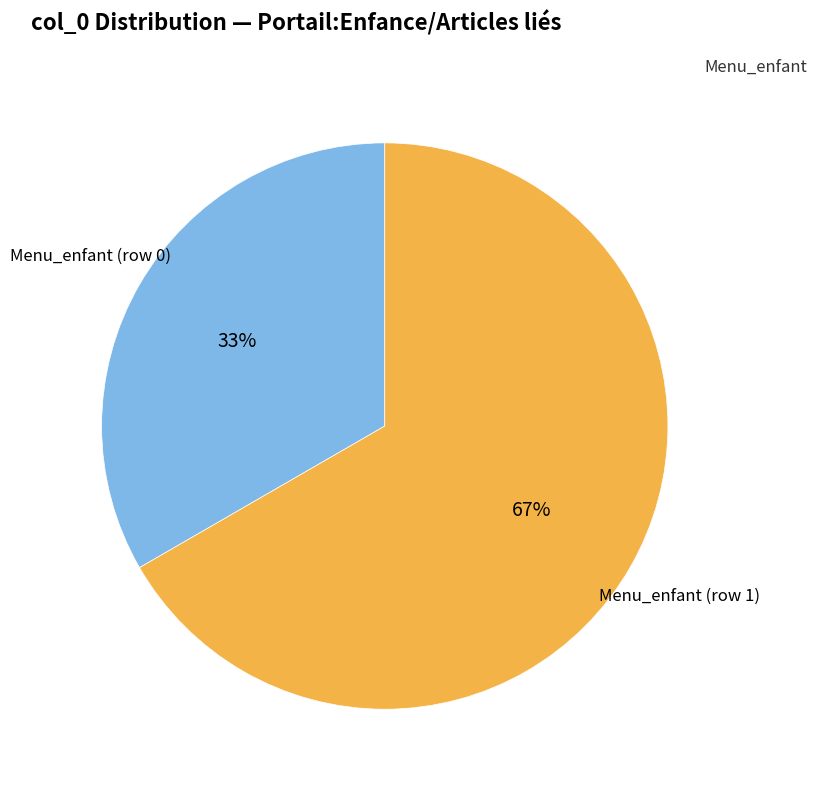

To the nearest percent, what is the average slice percentage?

50%